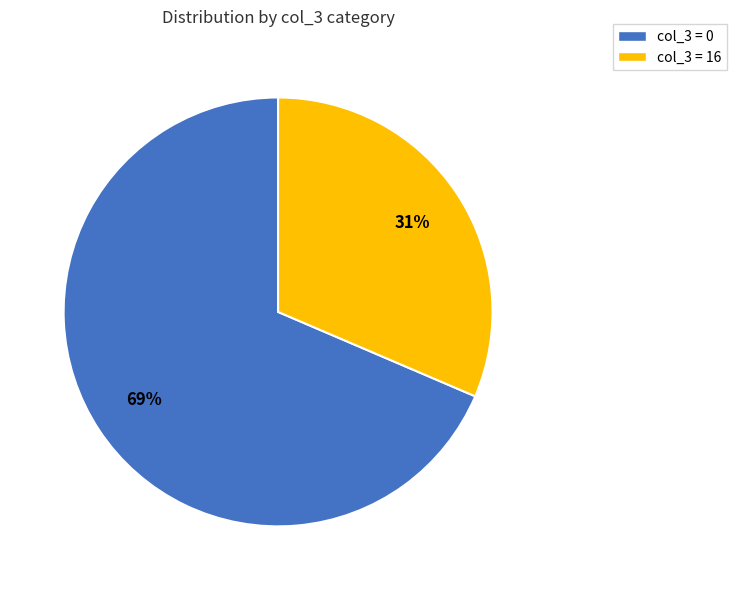

The col_3 = 0 slice represents 59% of the pie. True or false?

False